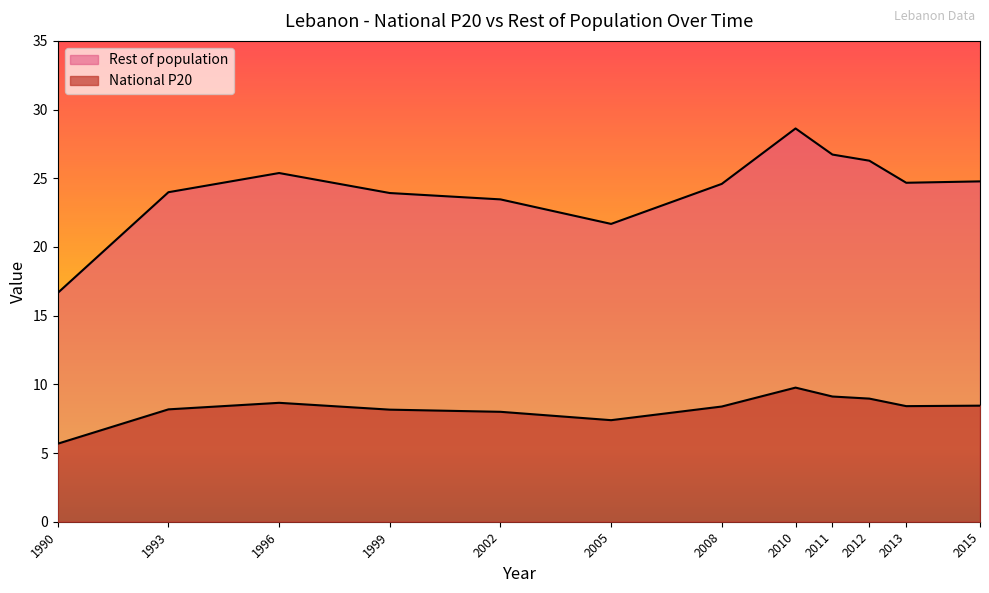

What are all the series names shown in the legend?

National P20, Rest of population